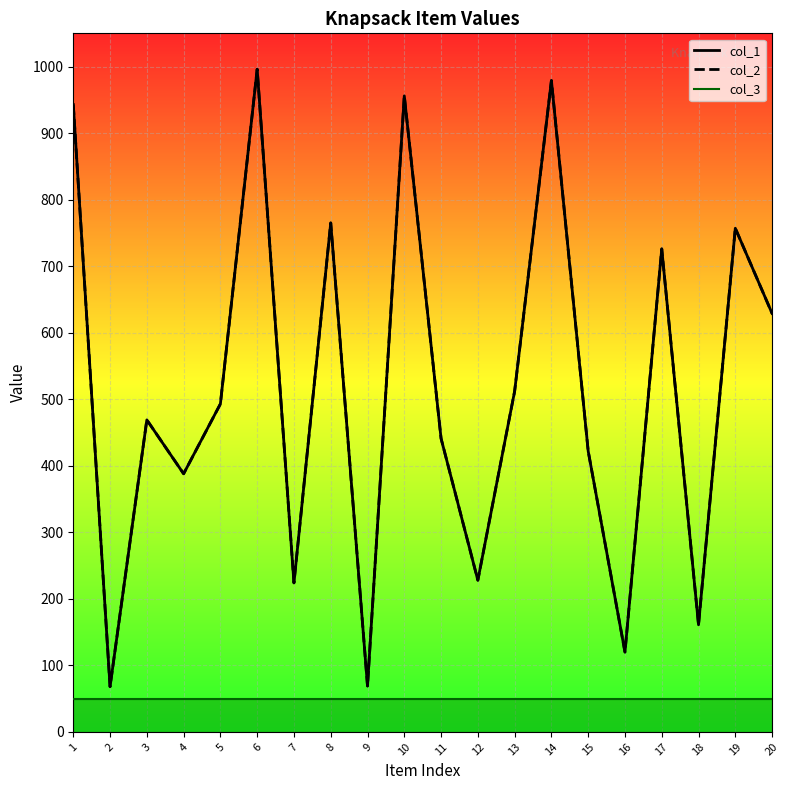

True or false: col_2 and col_1 cross at least once.

False